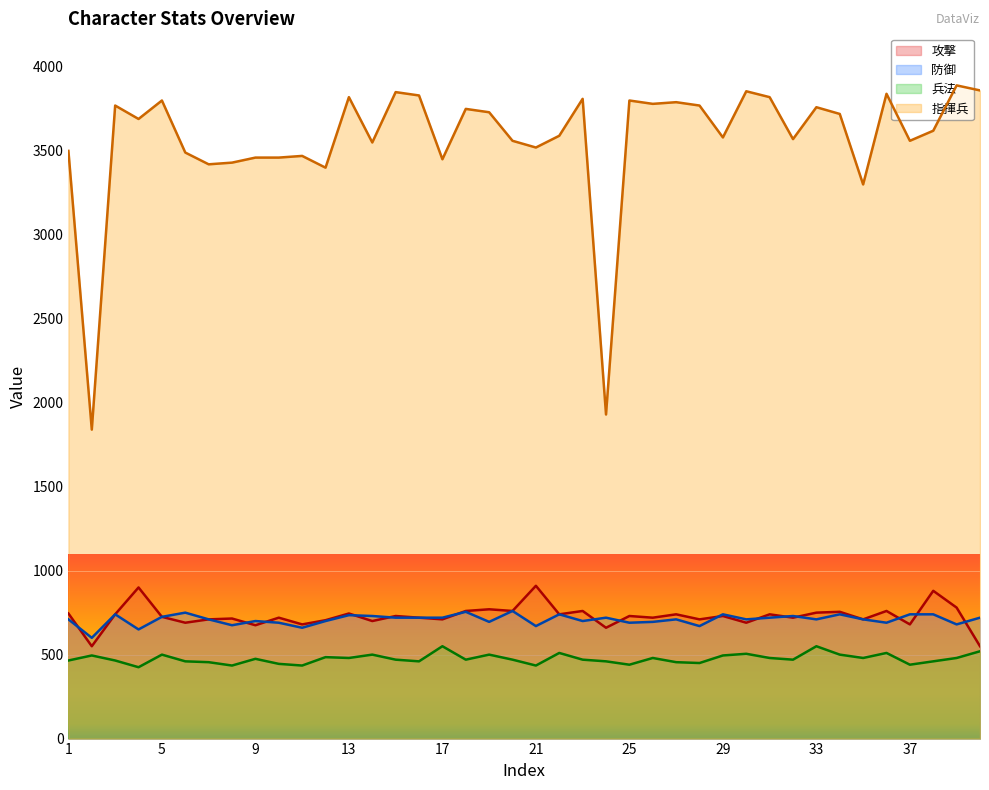

At which label does 兵法 first exceed 470?

2